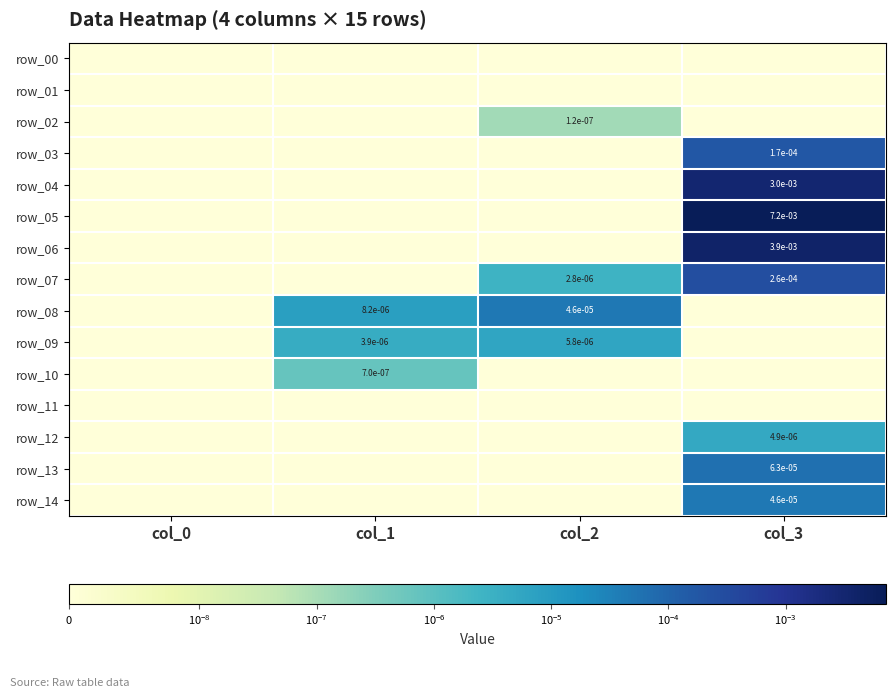

Is it true that row_02 equals 0.0 at col_2?

True